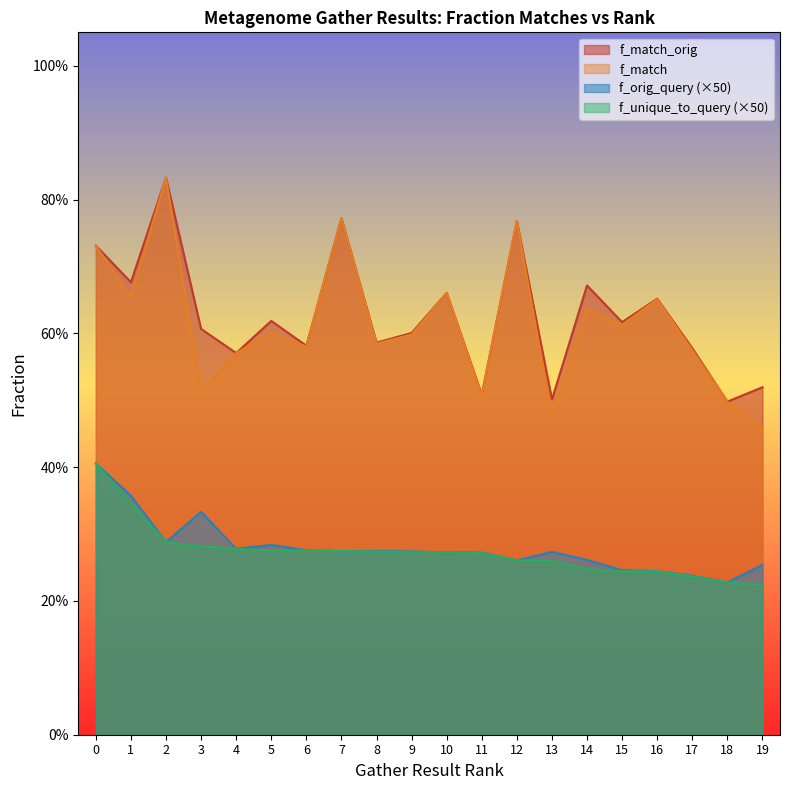

What are all the series names shown in the legend?

f_match_orig, f_match, f_orig_query (×50), f_unique_to_query (×50)